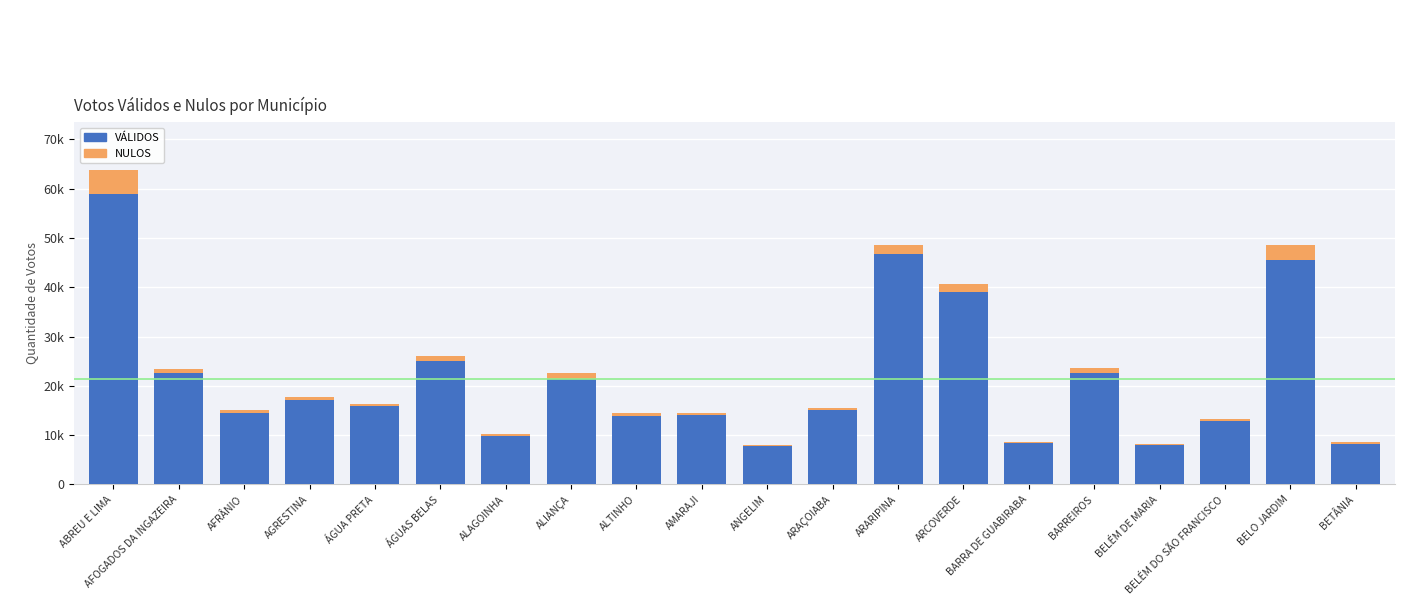

What position from the left is BARREIROS?

16